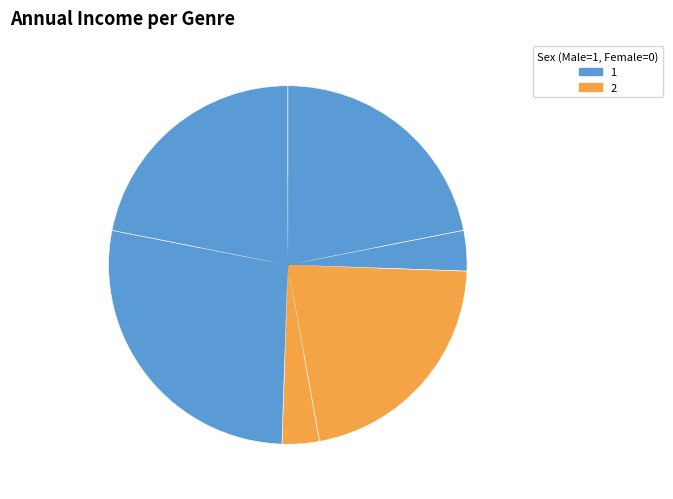

Is there any slice that represents more than half of the pie?

No